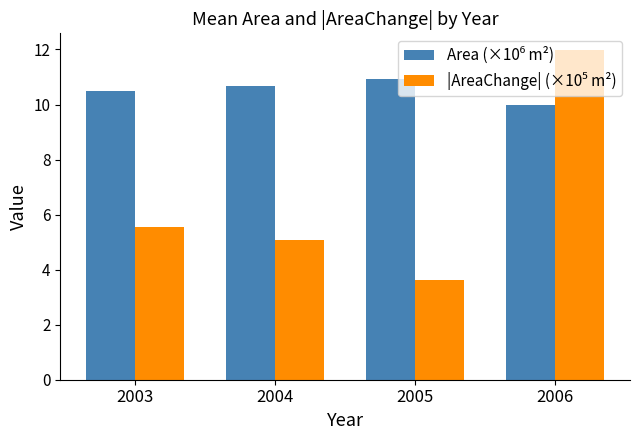

What is the total value across all series at 2004?

15.7